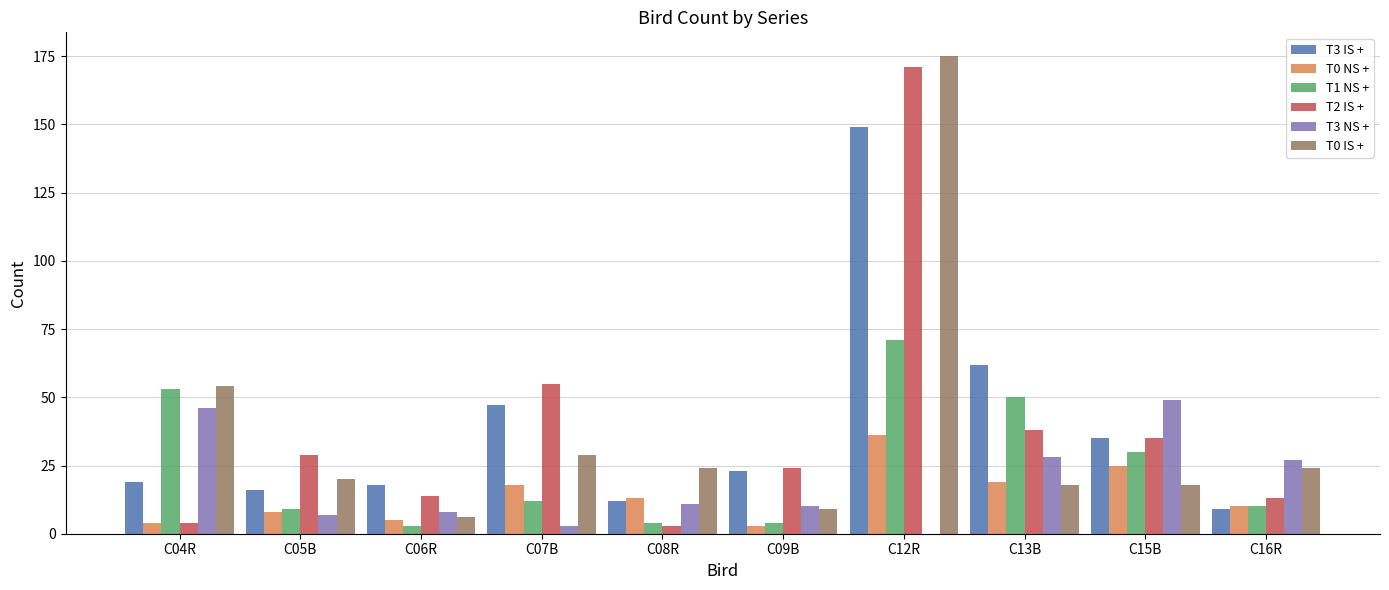

Reading left to right, list all the values displayed in this chart.

T3 IS +: 19	16	18	47	12	23	149	62	35	9
T0 NS +: 4	8	5	18	13	3	36	19	25	10
T1 NS +: 53	9	3	12	4	4	71	50	30	10
T2 IS +: 4	29	14	55	3	24	171	38	35	13
T3 NS +: 46	7	8	3	11	10	0	28	49	27
T0 IS +: 54	20	6	29	24	9	175	18	18	24